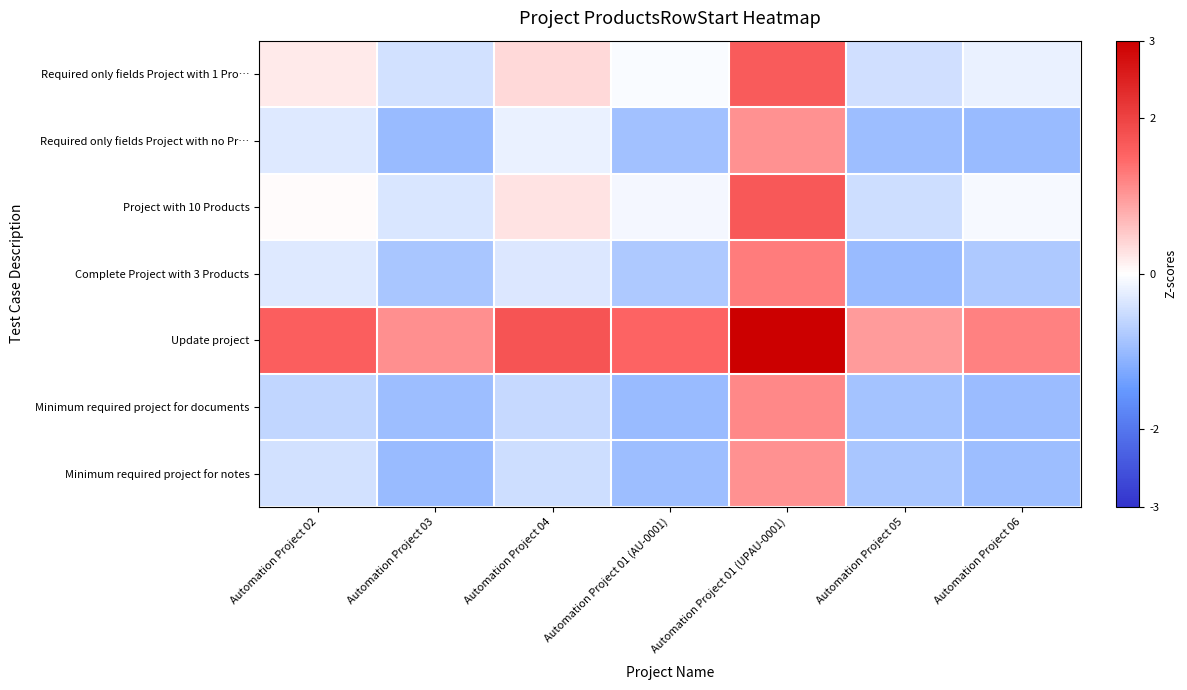

At Automation Project 02, list the series in order from largest to smallest.

Update project, Required only fields Project with 1 Pro…, Project with 10 Products, Complete Project with 3 Products, Required only fields Project with no Pr…, Minimum required project for notes, Minimum required project for documents